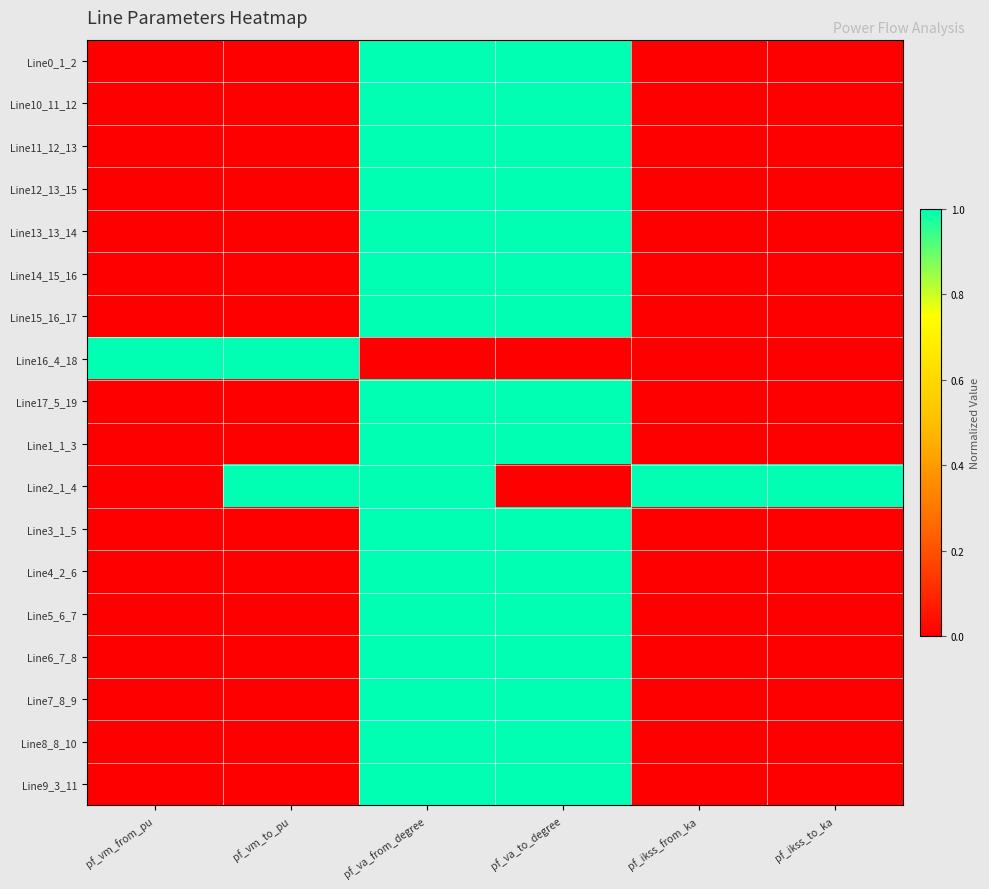

Which series has the largest total across all categories?

Line2_1_4